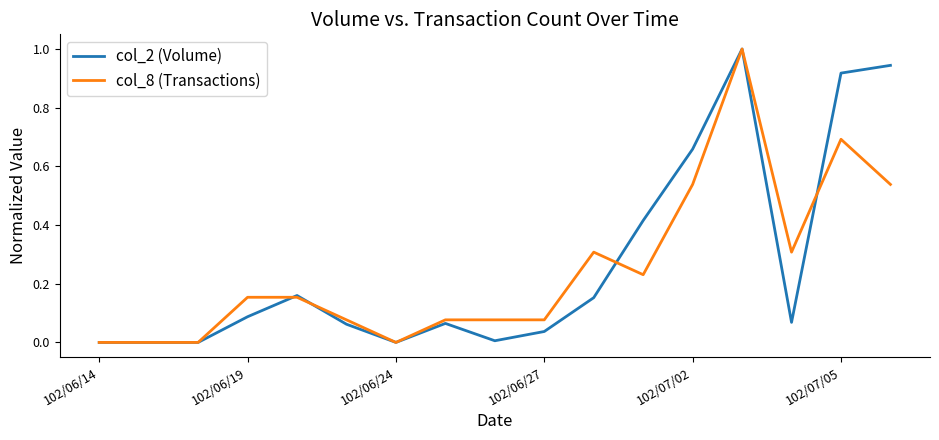

What are all the series names shown in the legend?

col_2 (Volume), col_8 (Transactions)